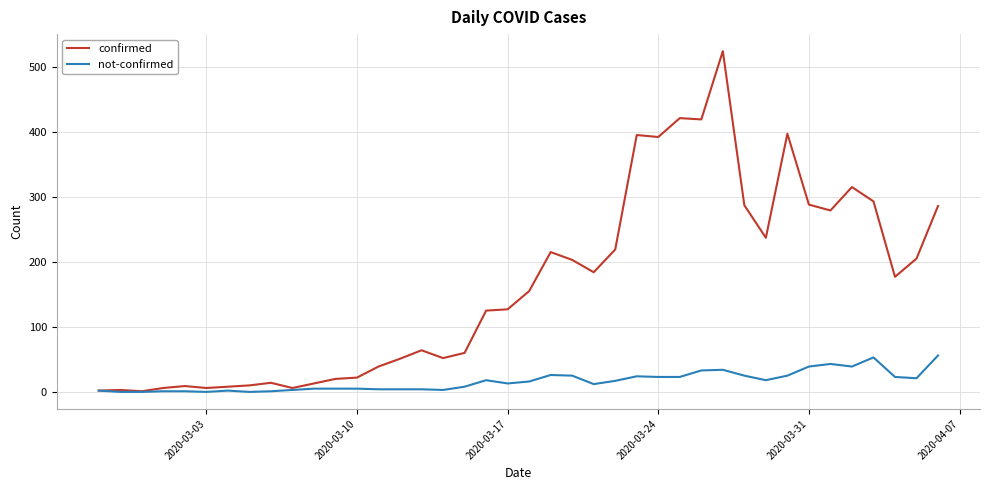

Which series has the largest range (max minus min)?

confirmed